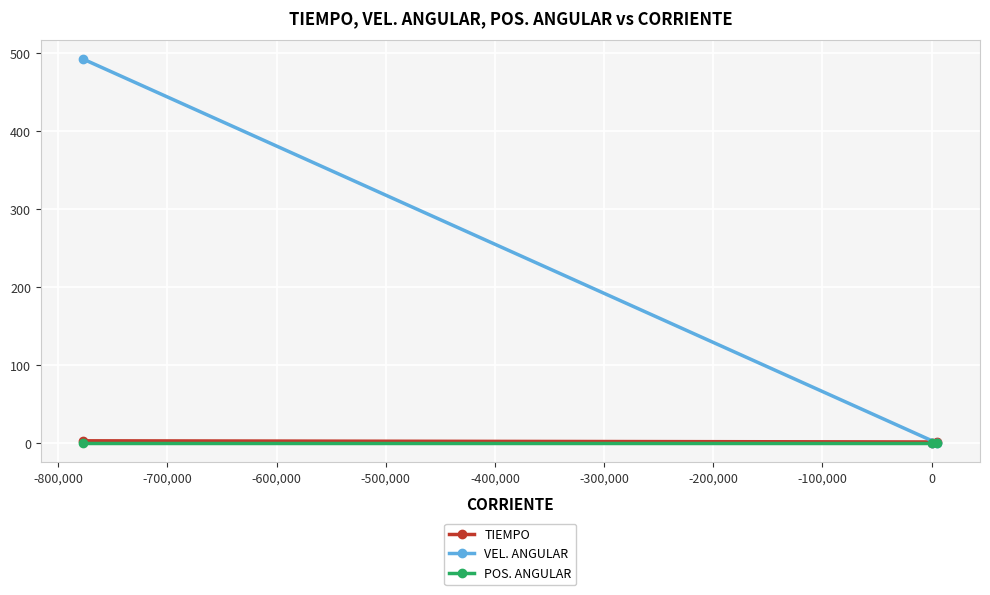

Which series has the largest range (max minus min)?

VEL. ANGULAR